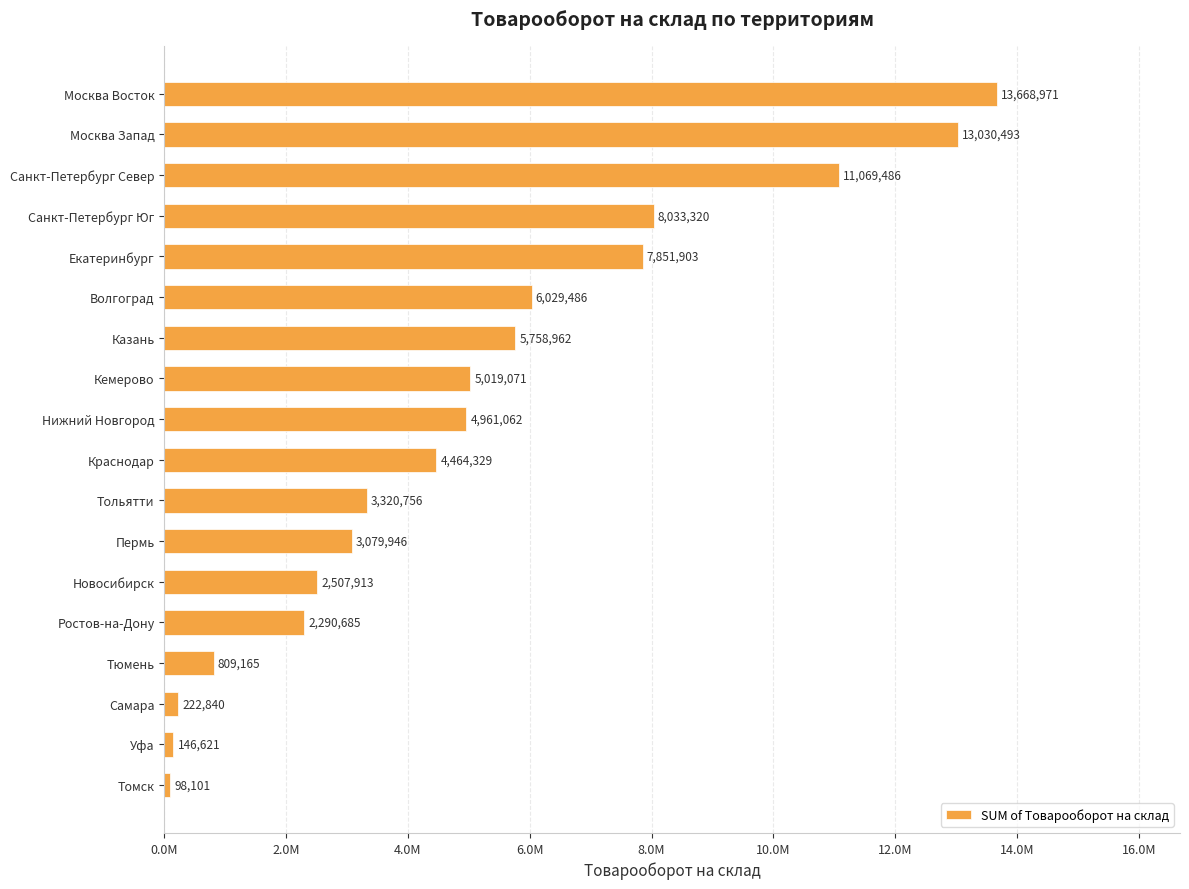

What is the average value?

5131283.9